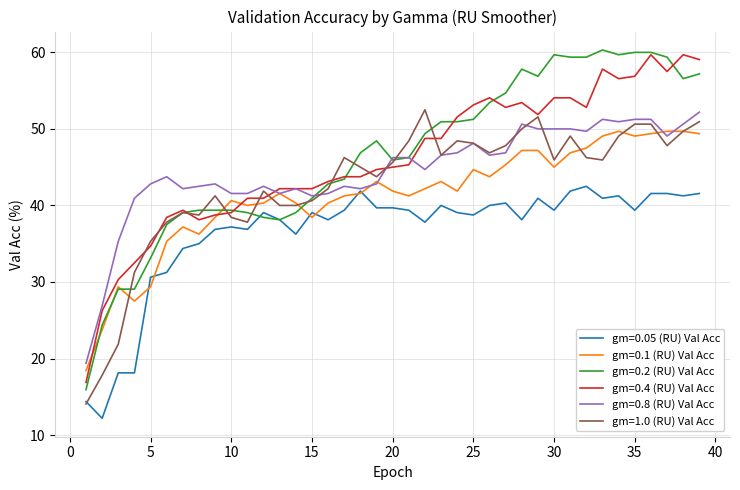

What is the smallest value displayed?

12.2